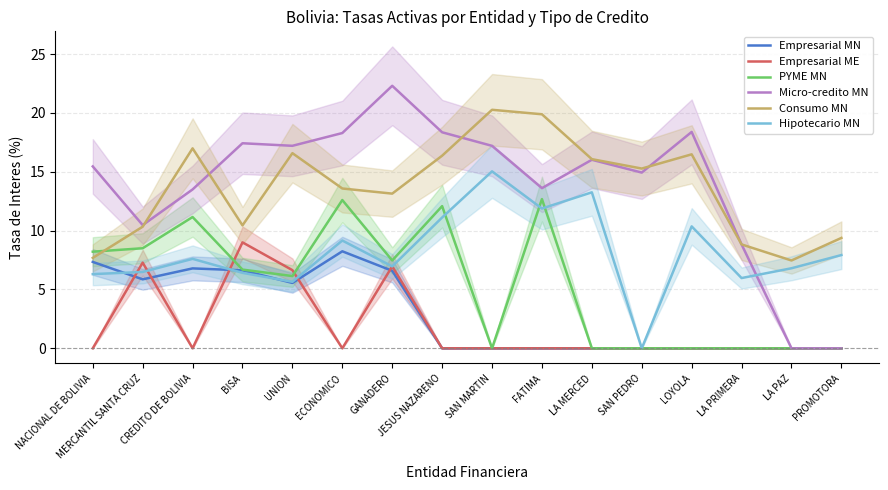

Which series has the largest range (max minus min)?

Micro-credito MN